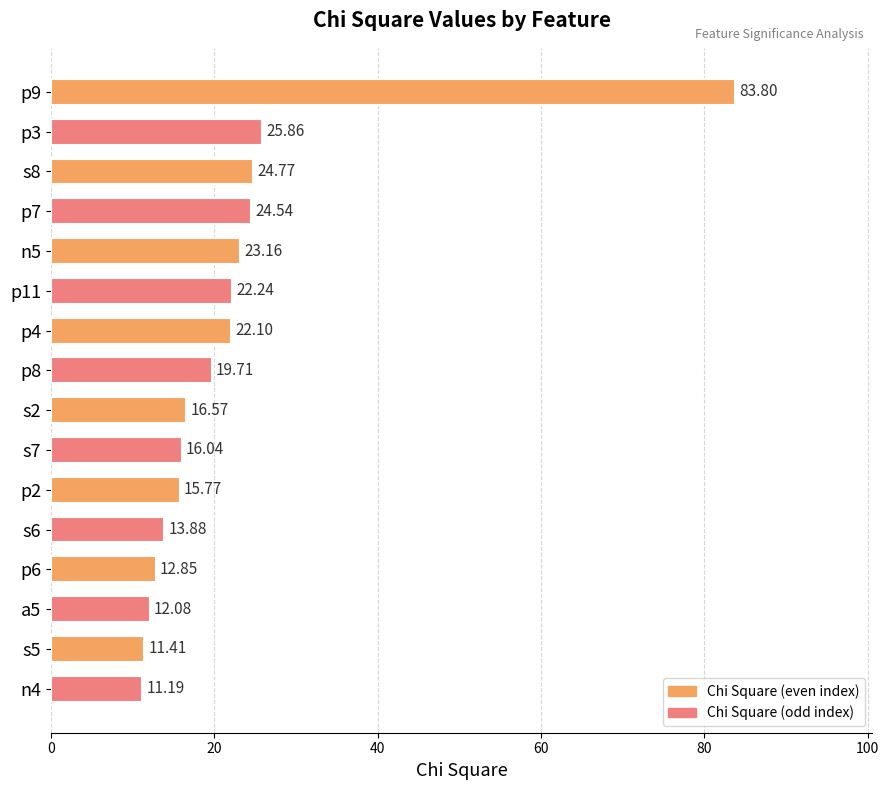

What is the difference between the values at p6 and p9?

71.0